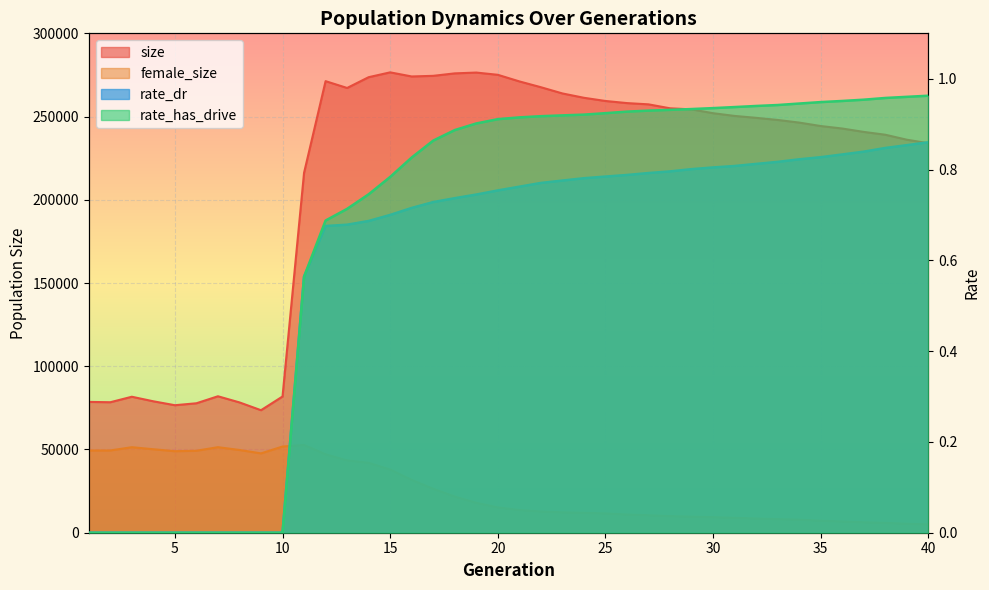

Which series has the widest spread of values?

size